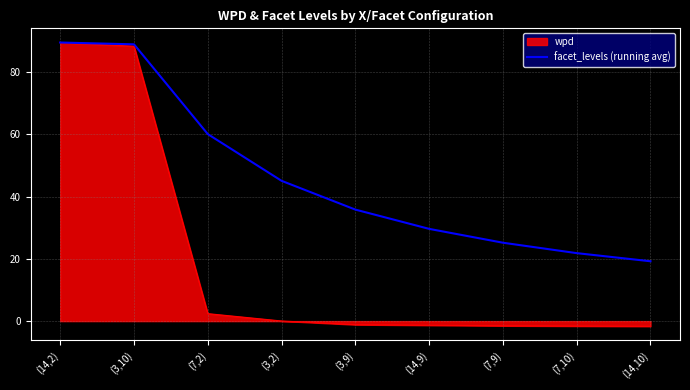

Rank the series by their average value, from lowest to highest.

wpd, facet_levels (running avg)